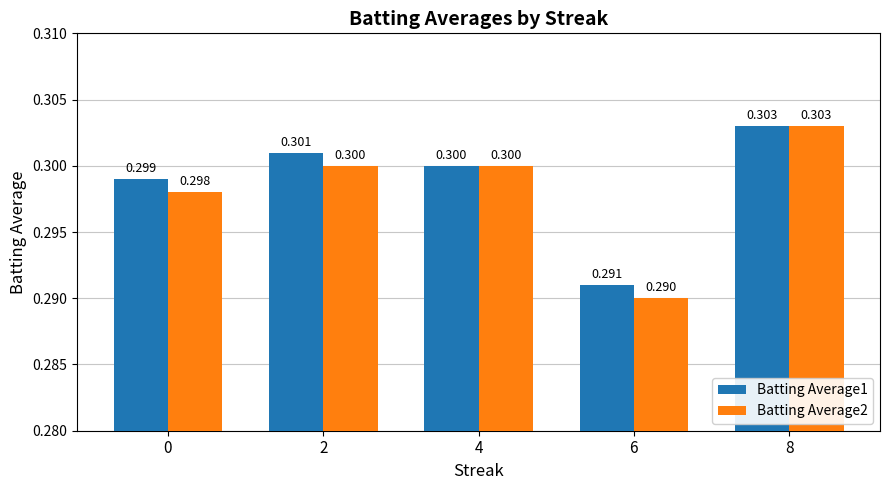

Does the chart contain any negative values?

No